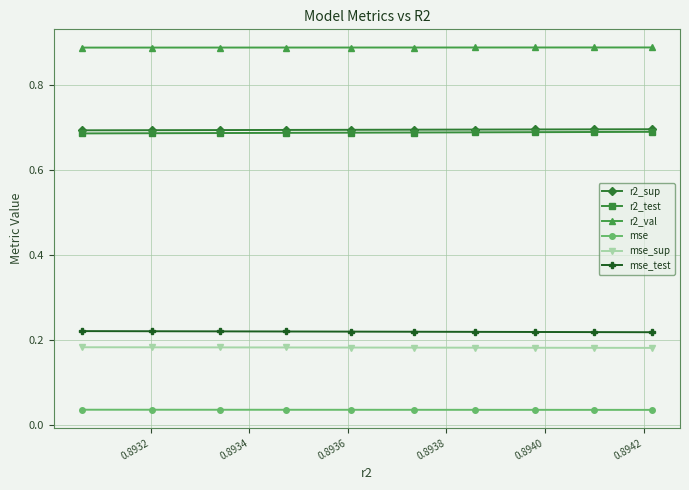

Which series has the largest total across all categories?

r2_val